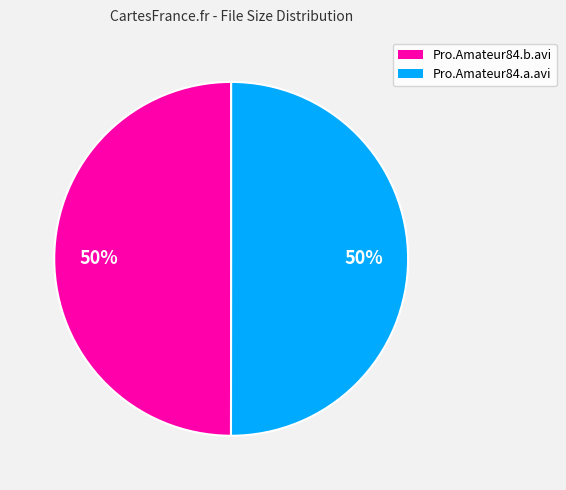

Is the sum of Pro.Amateur84.b.avi and Pro.Amateur84.a.avi greater than half?

Yes